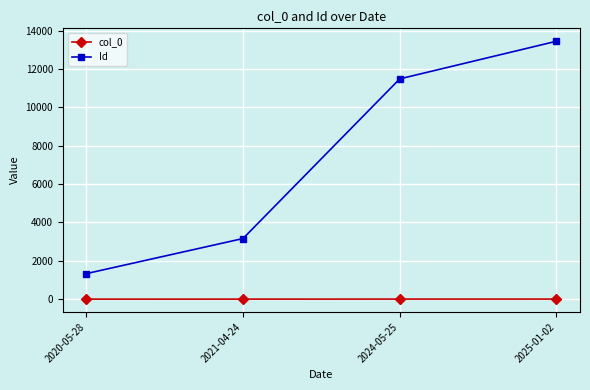

What is the label of the 2nd point from the right?

2024-05-25